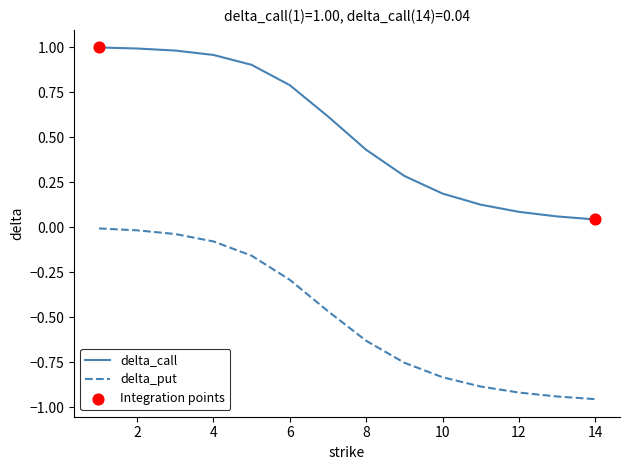

At how many categories does at least one series exceed 0?

14